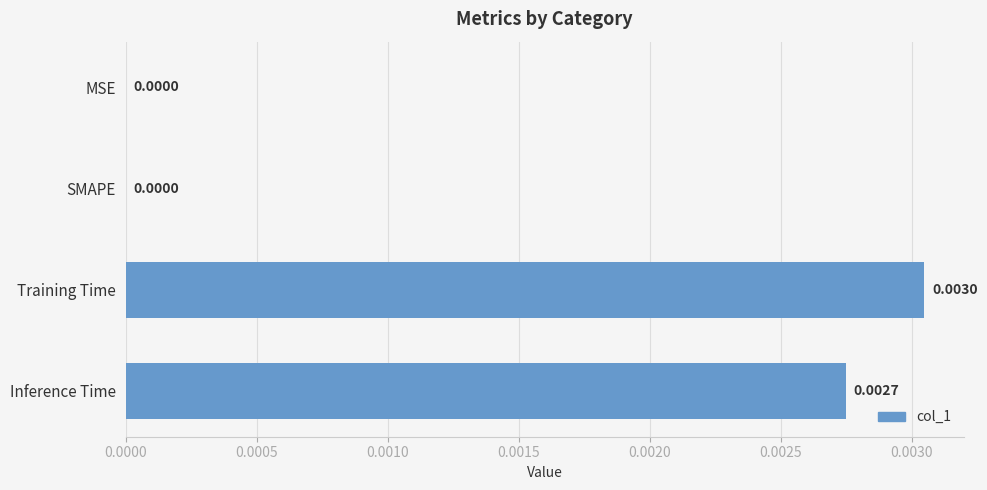

At which category does the chart reach its peak across all series?

Training Time